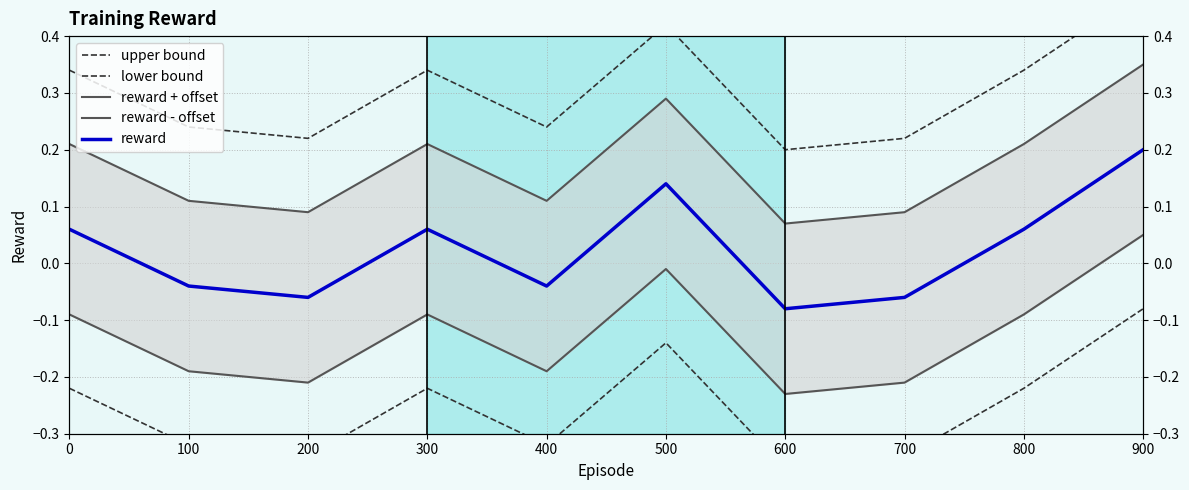

True or false: lower bound has more than 1 interior local peaks.

True